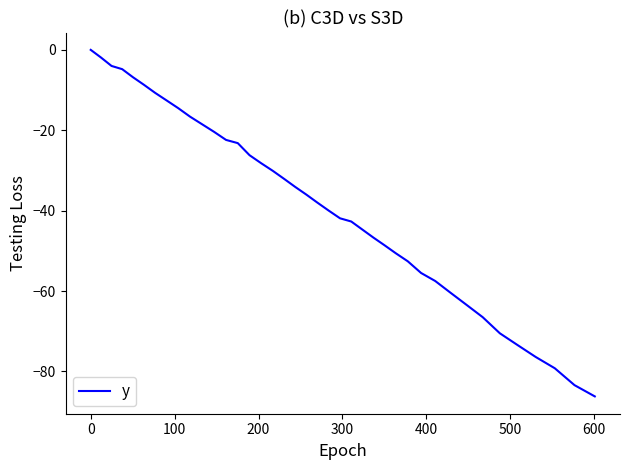

What is the minimum value shown in the chart?

-86.2